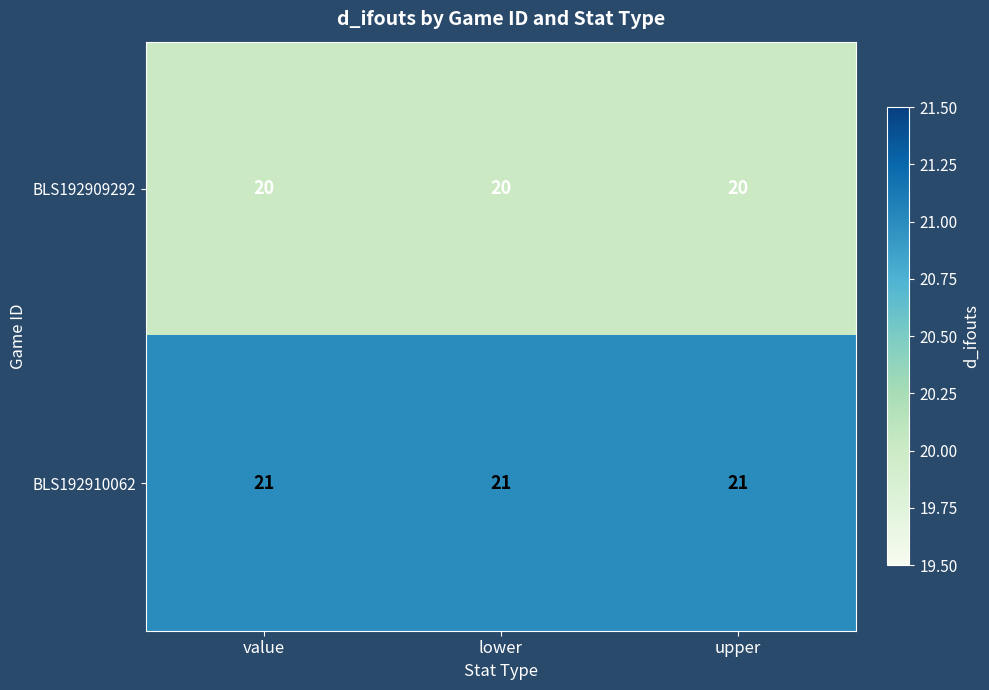

What is the smallest value displayed?

20